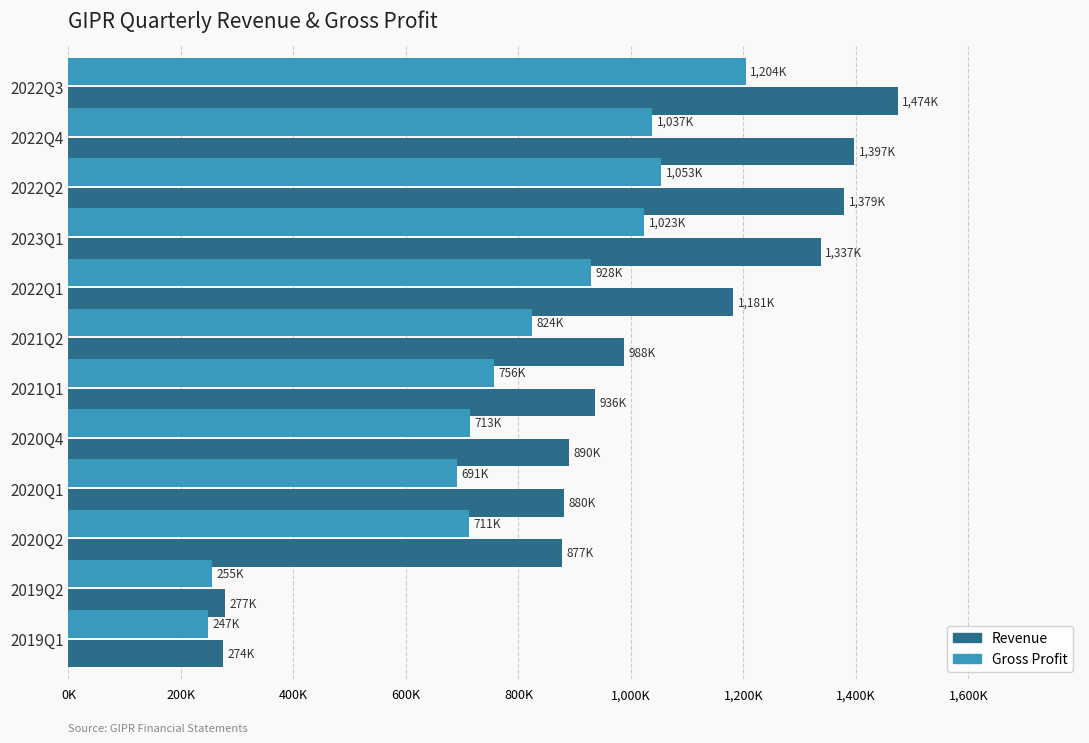

At how many categories does at least one series exceed 1352235?

3